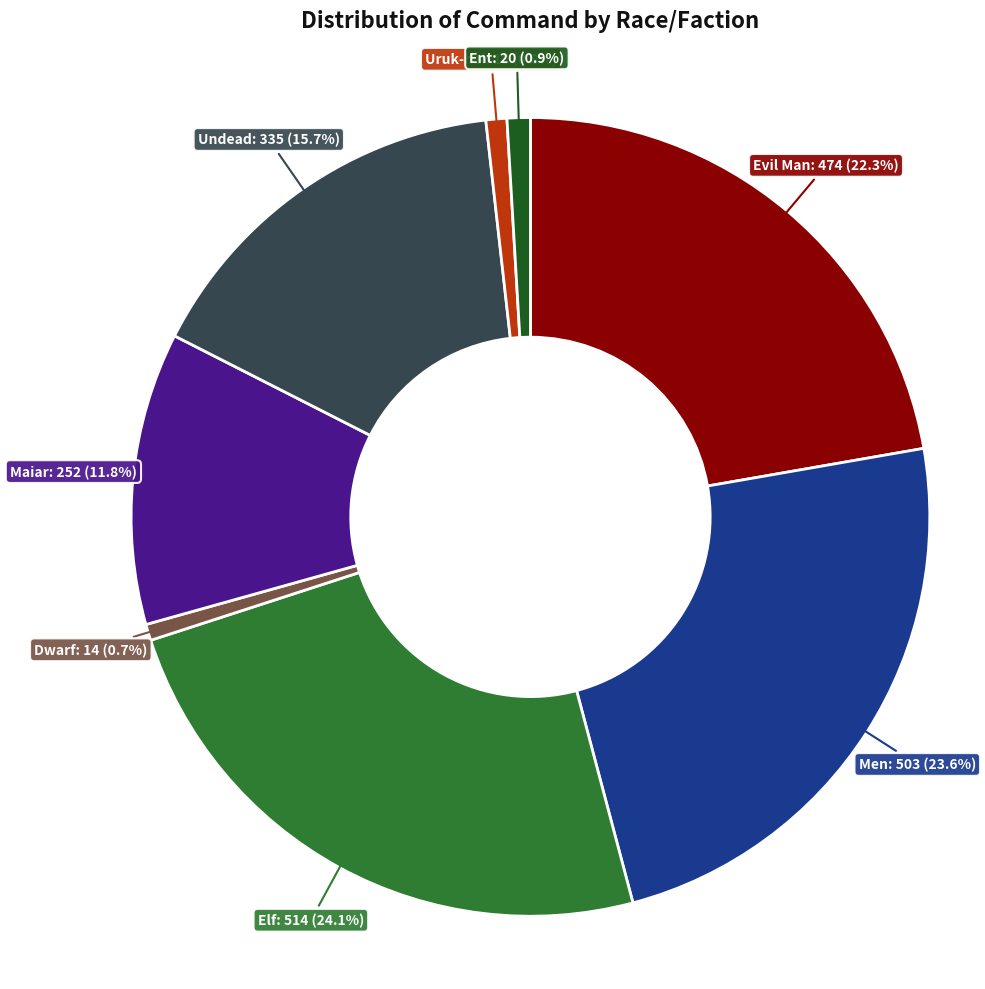

Is there a majority slice in this chart?

No